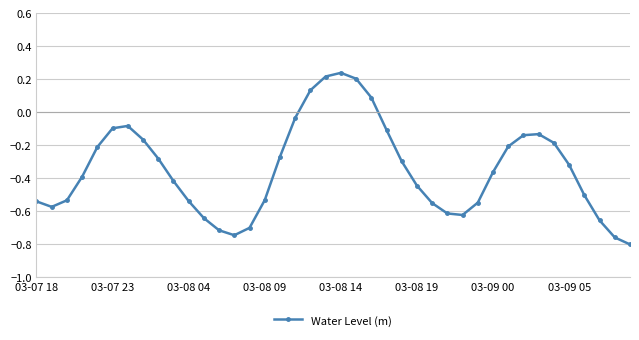

How many interior local valleys (lower than both neighbors) does the data have?

3